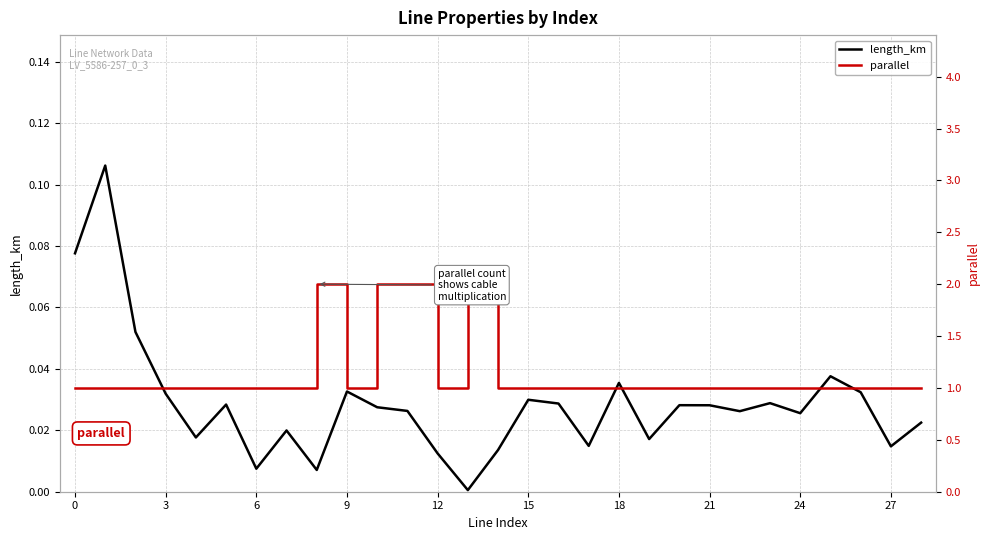

What is the difference between the highest and lowest values at 14?

1.0